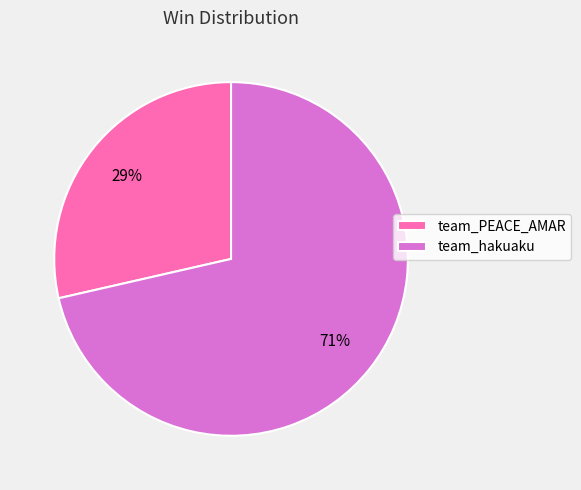

Combined, do team_hakuaku and team_PEACE_AMAR account for over 50%?

Yes